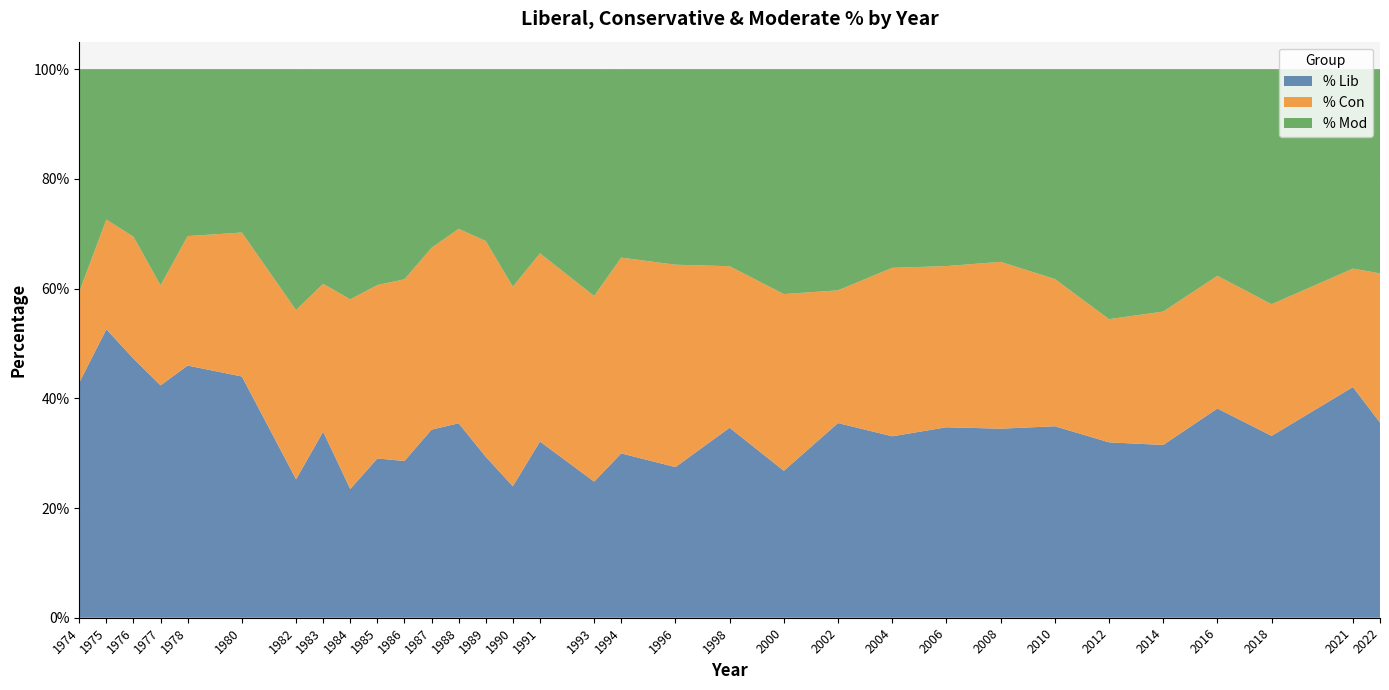

Reading left to right, list all the values displayed in this chart.

% Lib: 1974=0.4	1975=0.5	1976=0.5	1977=0.4	1978=0.5	1980=0.4	1982=0.3	1983=0.3	1984=0.2	1985=0.3	1986=0.3	1987=0.3	1988=0.4	1989=0.3	1990=0.2	1991=0.3	1993=0.2	1994=0.3	1996=0.3	1998=0.3	2000=0.3	2002=0.4	2004=0.3	2006=0.3	2008=0.3	2010=0.3	2012=0.3	2014=0.3	2016=0.4	2018=0.3	2021=0.4	2022=0.4
% Con: 1974=0.2	1975=0.2	1976=0.2	1977=0.2	1978=0.2	1980=0.3	1982=0.3	1983=0.3	1984=0.3	1985=0.3	1986=0.3	1987=0.3	1988=0.4	1989=0.4	1990=0.4	1991=0.3	1993=0.3	1994=0.4	1996=0.4	1998=0.3	2000=0.3	2002=0.2	2004=0.3	2006=0.3	2008=0.3	2010=0.3	2012=0.2	2014=0.2	2016=0.2	2018=0.2	2021=0.2	2022=0.3
% Mod: 1974=0.4	1975=0.3	1976=0.3	1977=0.4	1978=0.3	1980=0.3	1982=0.4	1983=0.4	1984=0.4	1985=0.4	1986=0.4	1987=0.3	1988=0.3	1989=0.3	1990=0.4	1991=0.3	1993=0.4	1994=0.3	1996=0.4	1998=0.4	2000=0.4	2002=0.4	2004=0.4	2006=0.4	2008=0.4	2010=0.4	2012=0.5	2014=0.4	2016=0.4	2018=0.4	2021=0.4	2022=0.4